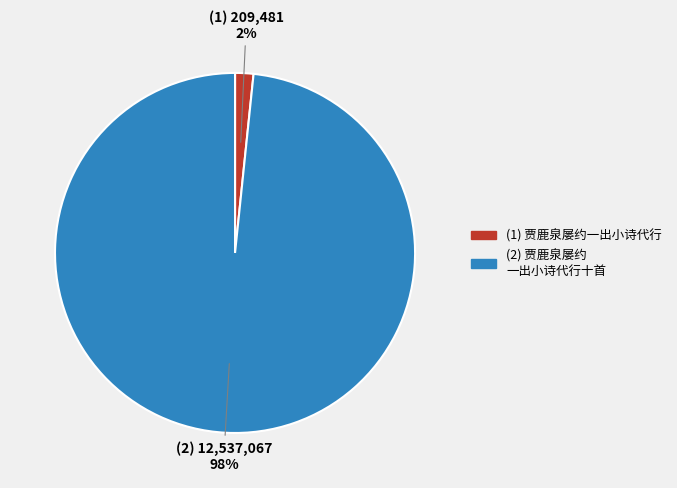

To the nearest percent, what is the average slice percentage?

50%